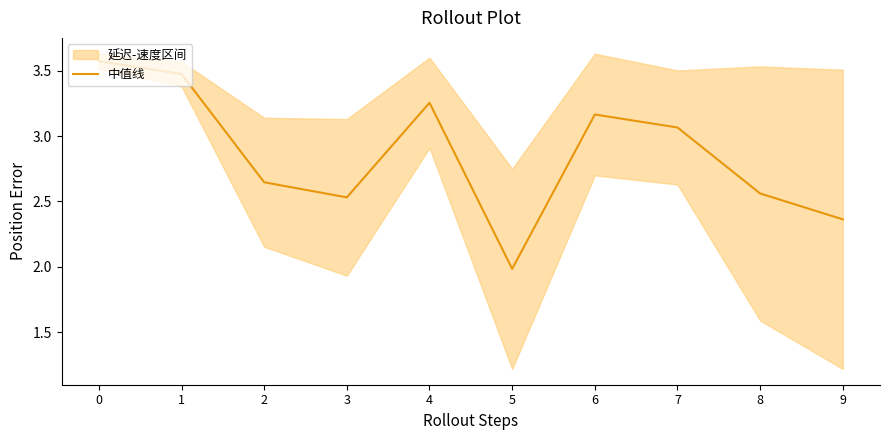

How many interior local valleys (lower than both neighbors) does the data have?

2